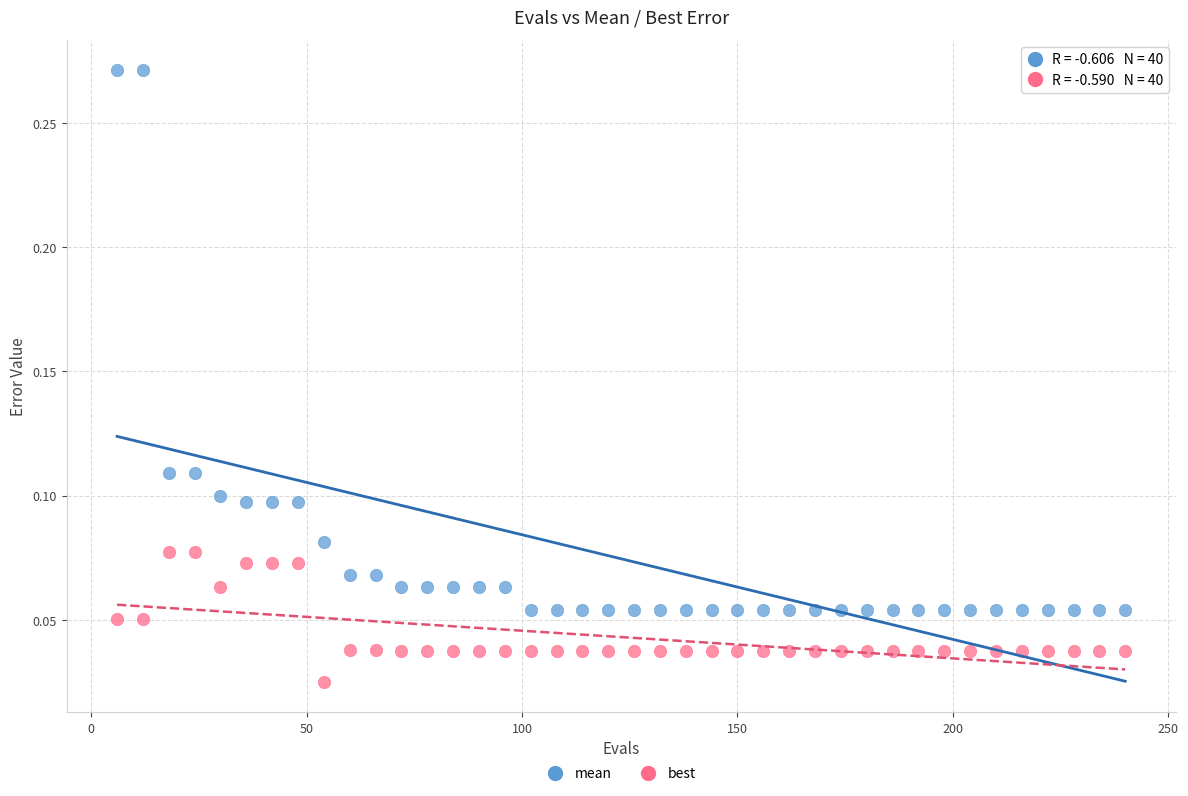

Which series has the widest spread of Y values?

mean